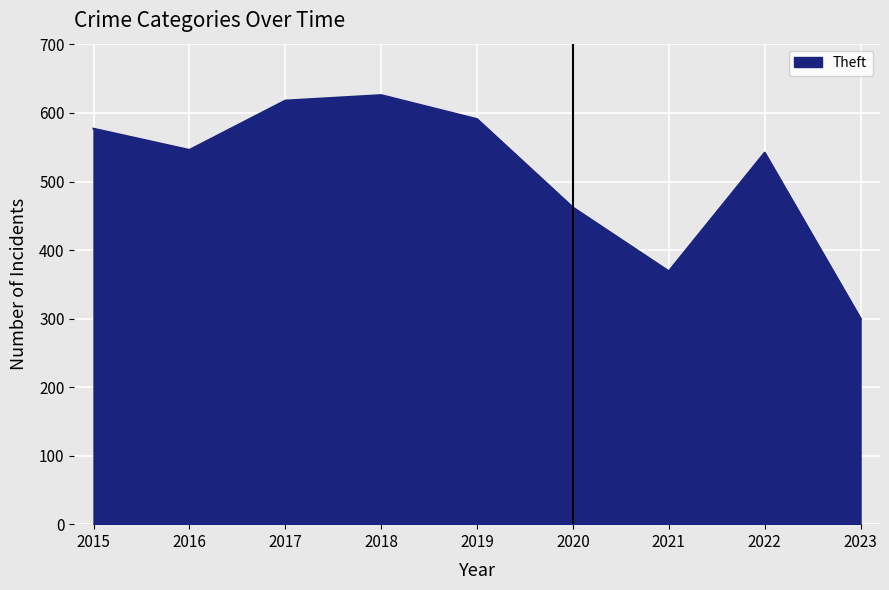

What is the approximate value at 2018, to the nearest 50?

650